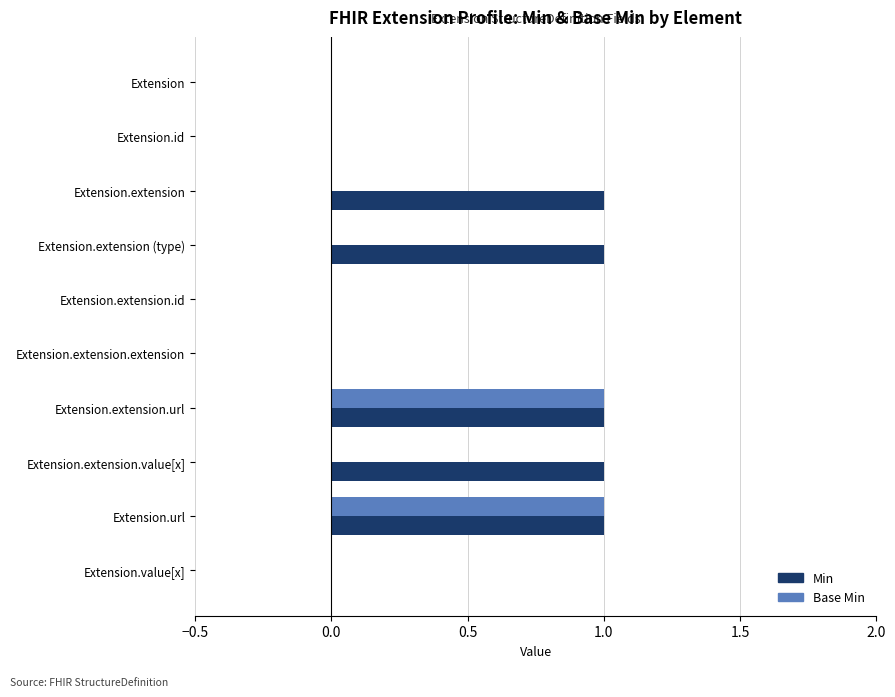

Which series changed the most between Extension.extension (type) and Extension.url?

Base Min